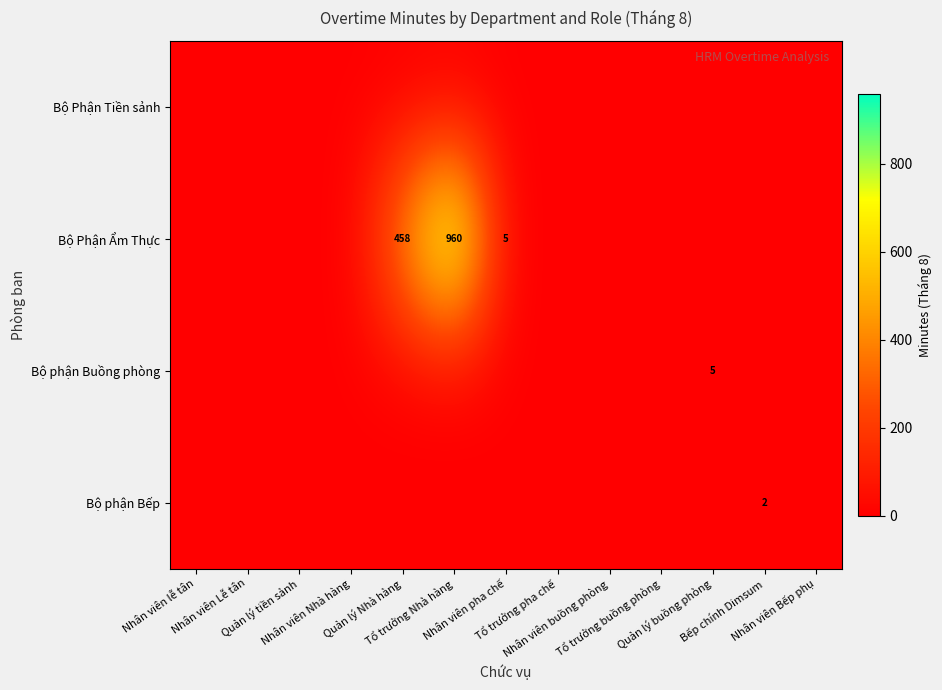

Rank the categories by Bộ phận Buồng phòng value from lowest to highest.

Nhân viên lễ tân, Nhân viên Lễ tân, Quản lý tiền sảnh, Nhân viên Nhà hàng, Quản lý Nhà hàng, Tổ trưởng Nhà hàng, Nhân viên pha chế, Tổ trưởng pha chế, Nhân viên buồng phòng, Tổ trưởng buồng phòng, Bếp chính Dimsum, Nhân viên Bếp phụ, Quản lý buồng phòng